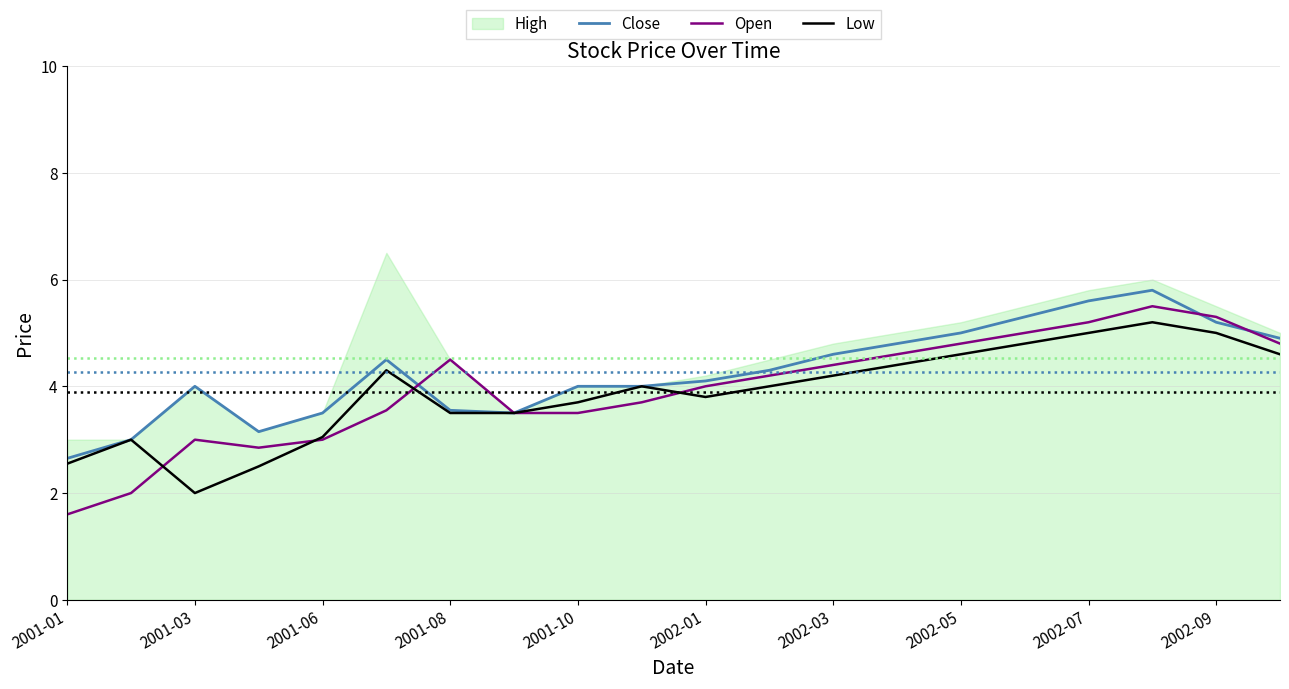

True or false: Open and Close intersect in this chart.

True